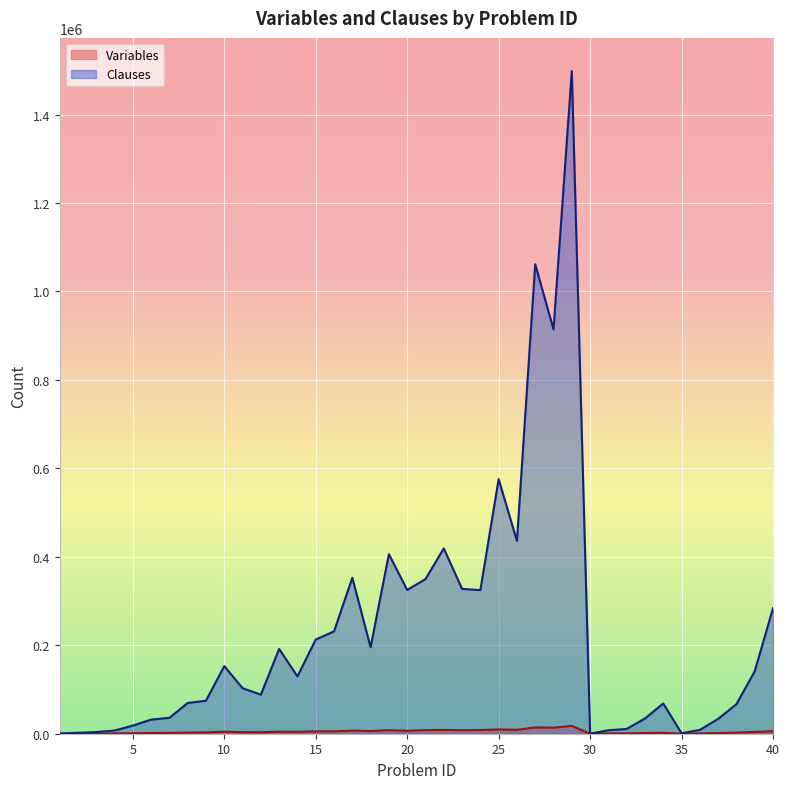

What is the greatest value displayed?

1498490